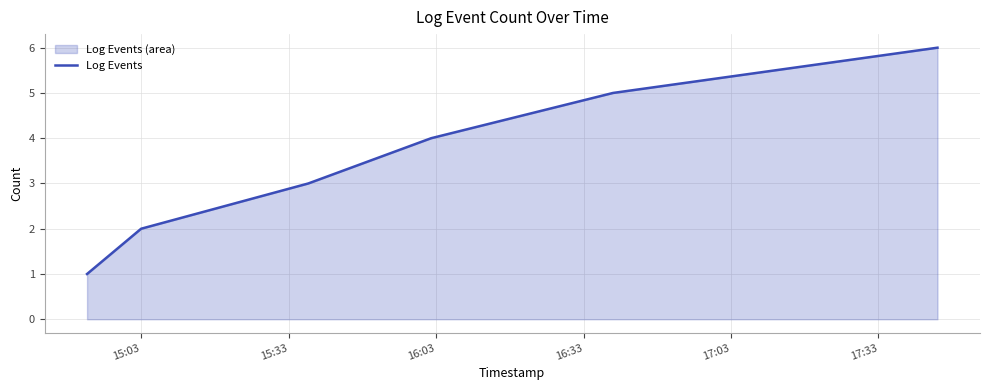

What is the maximum value shown in the chart?

6